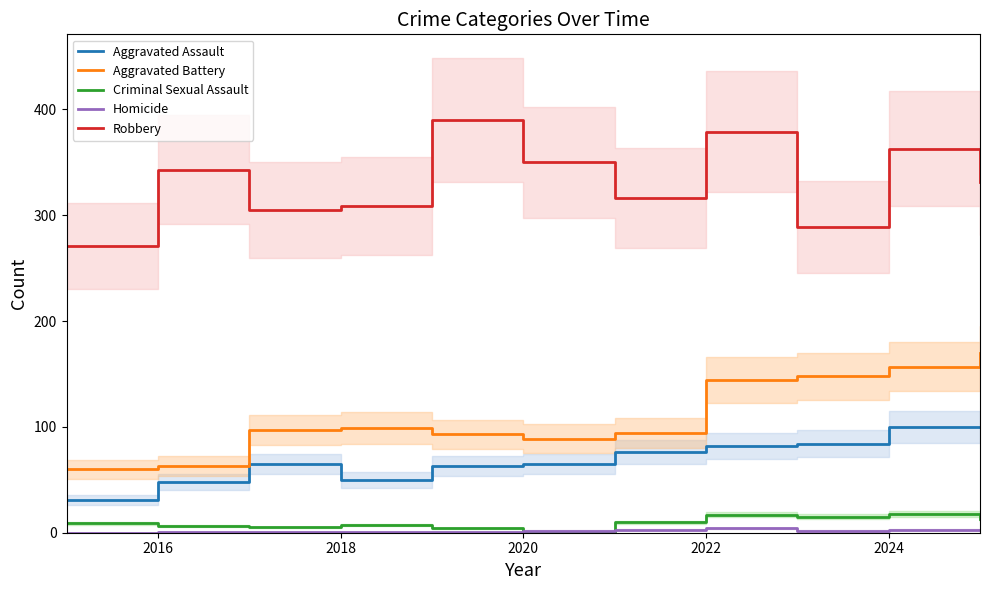

True or false: Aggravated Assault and Criminal Sexual Assault intersect in this chart.

False